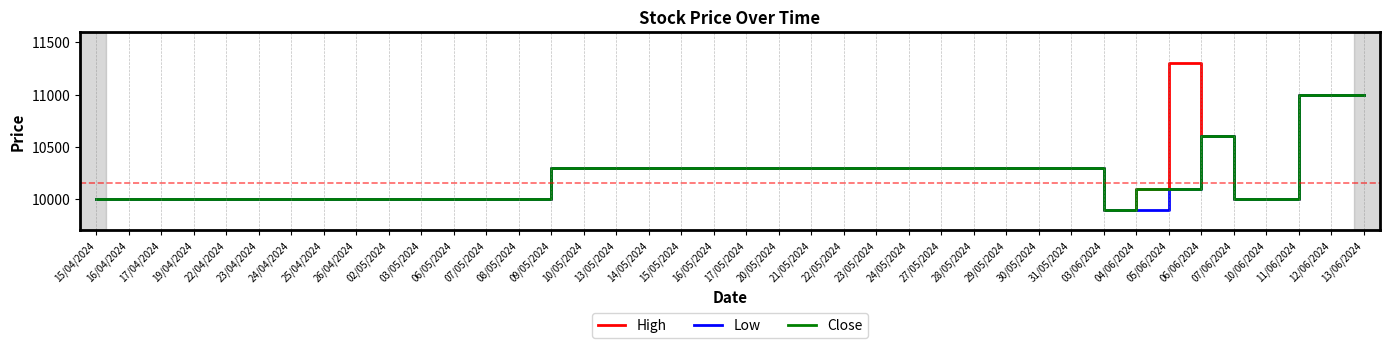

How many distinct data groups are displayed?

3